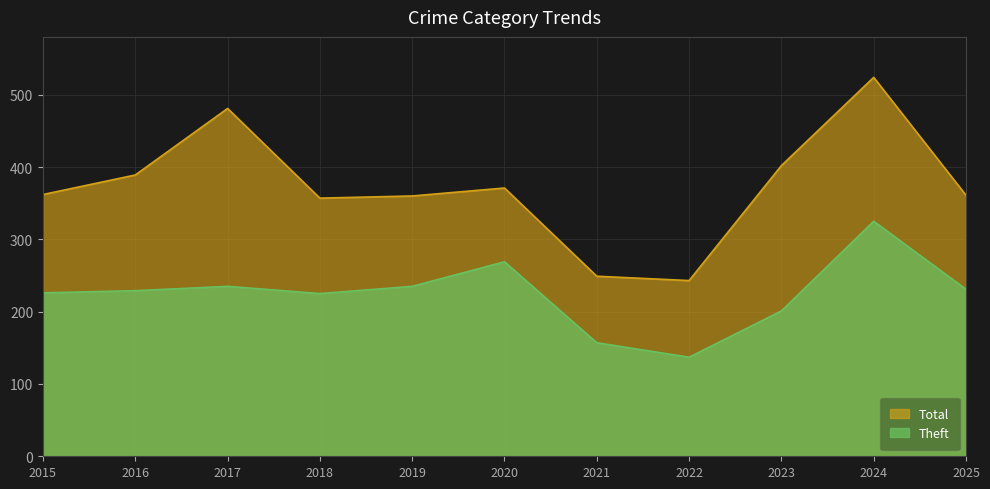

What is the difference between the second highest and minimum values in the Total series?

238